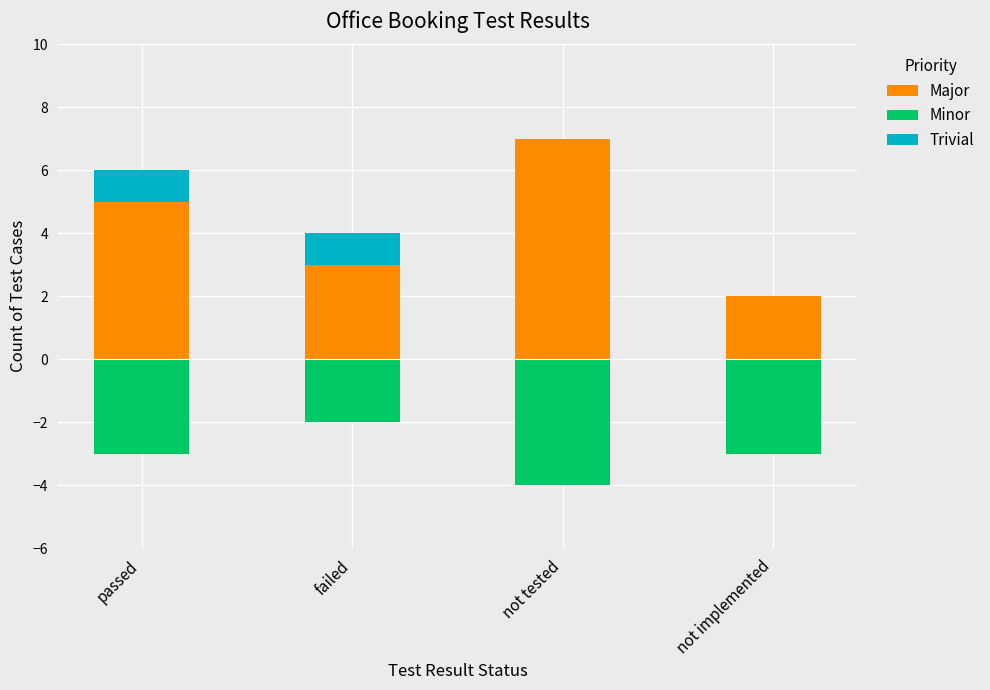

At which category does the chart reach its minimum across all series?

not tested